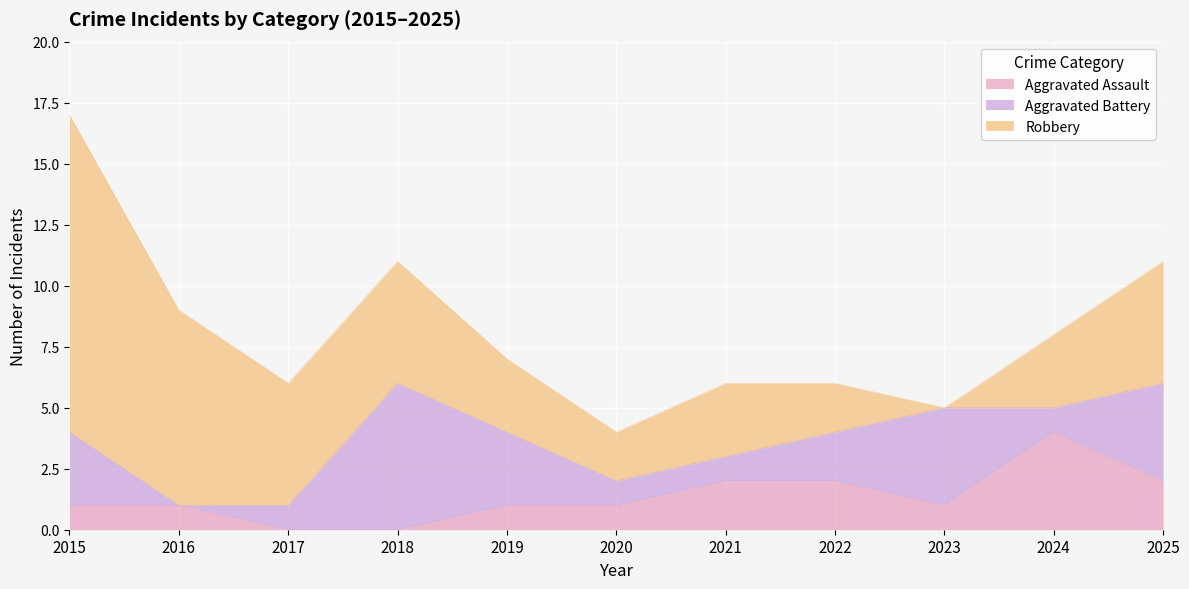

Is the value of Aggravated Battery at 2017 greater than the value of Aggravated Assault at 2023?

No